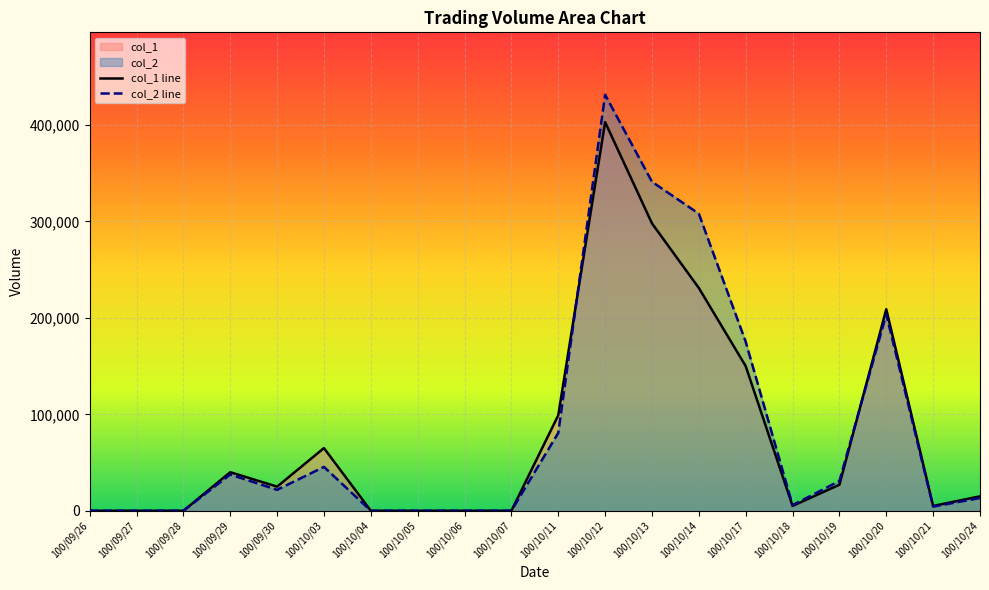

Read the col_2 line value at 100/10/20, to the nearest 100.

203700